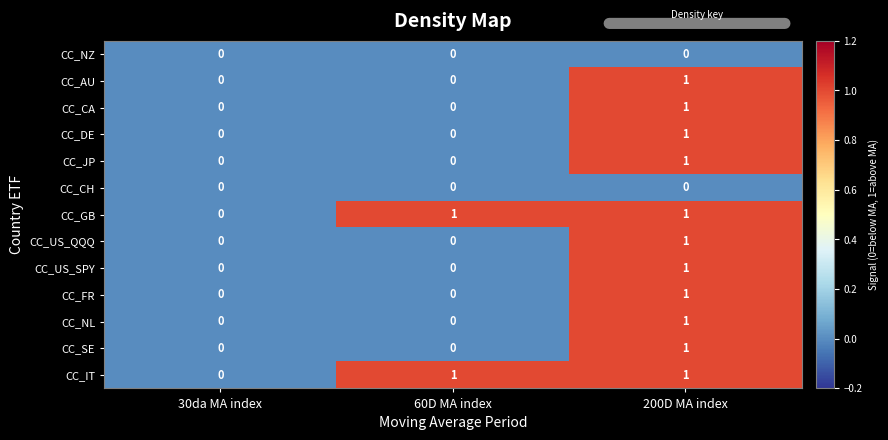

What is the difference between the highest and lowest values at 200D MA index?

1